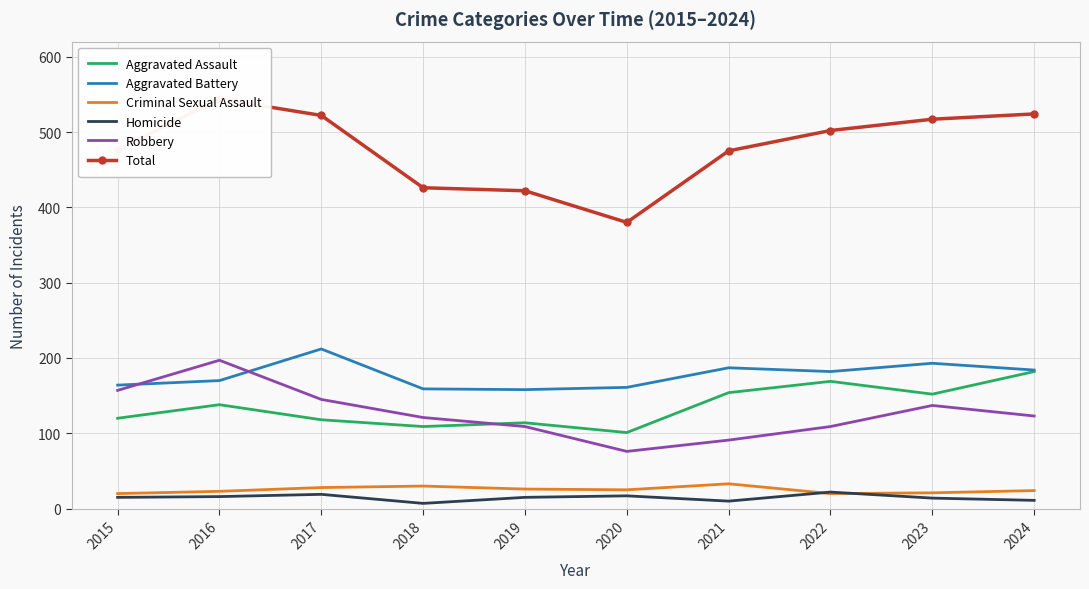

Which series has the largest total across all categories?

Total